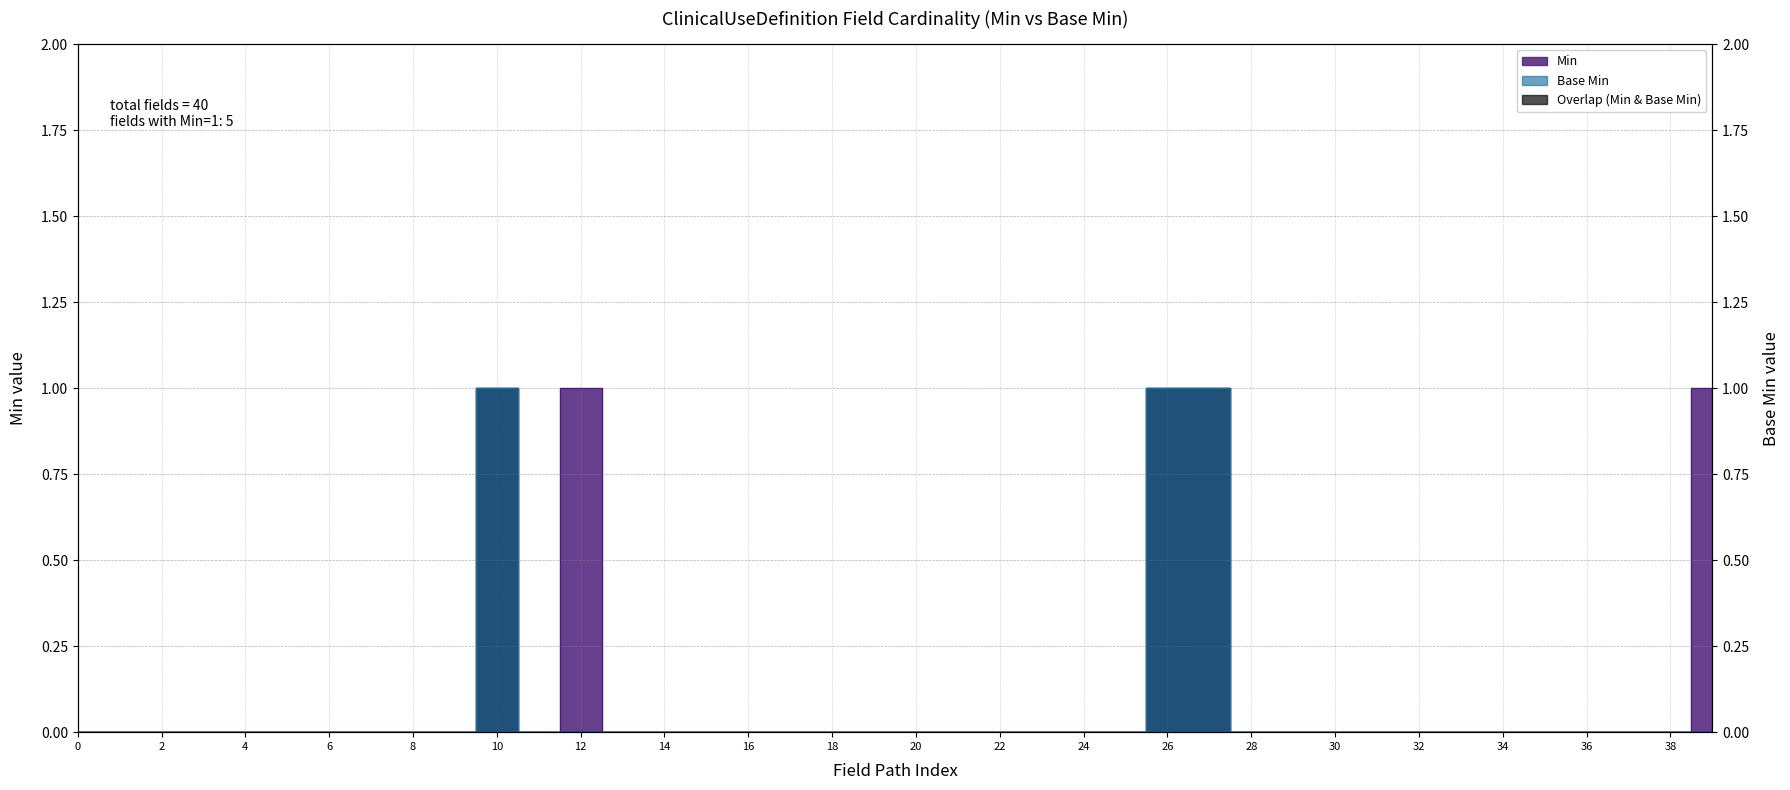

What are all the series names shown in the legend?

Min, Base Min